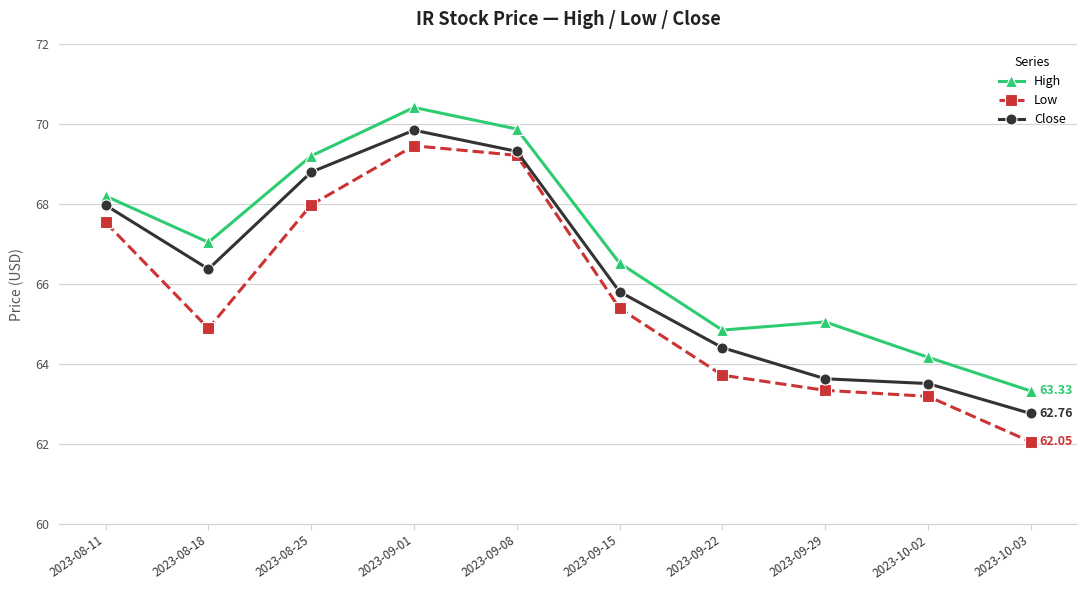

True or false: Low has a value of 69.5 at 2023-09-01.

True